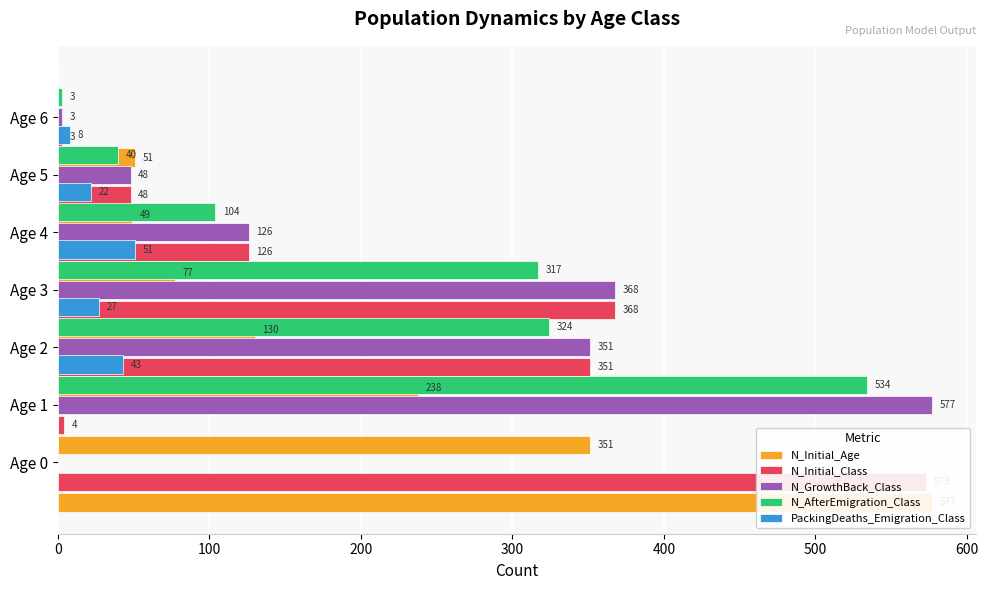

How many categories are shown in the chart?

7